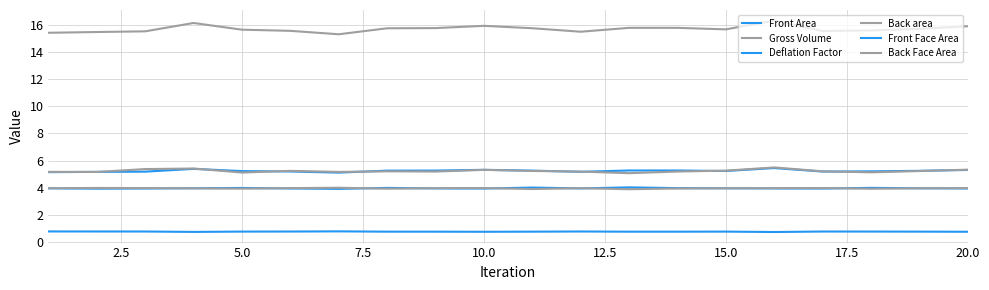

Is this an area chart (filled region under the line)?

No